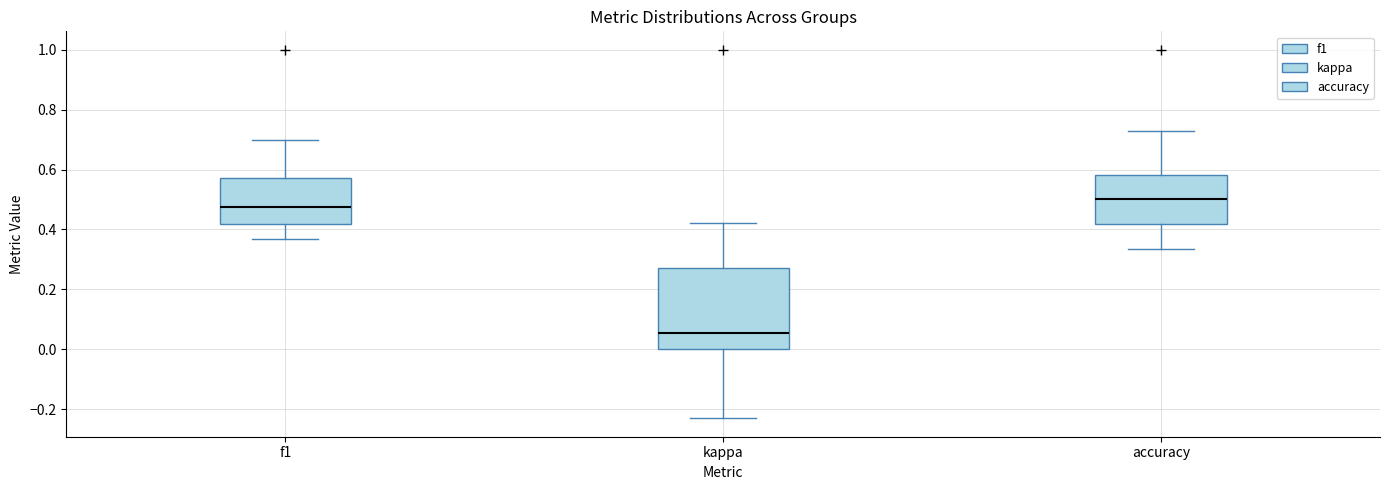

Which box has the lowest median line?

kappa